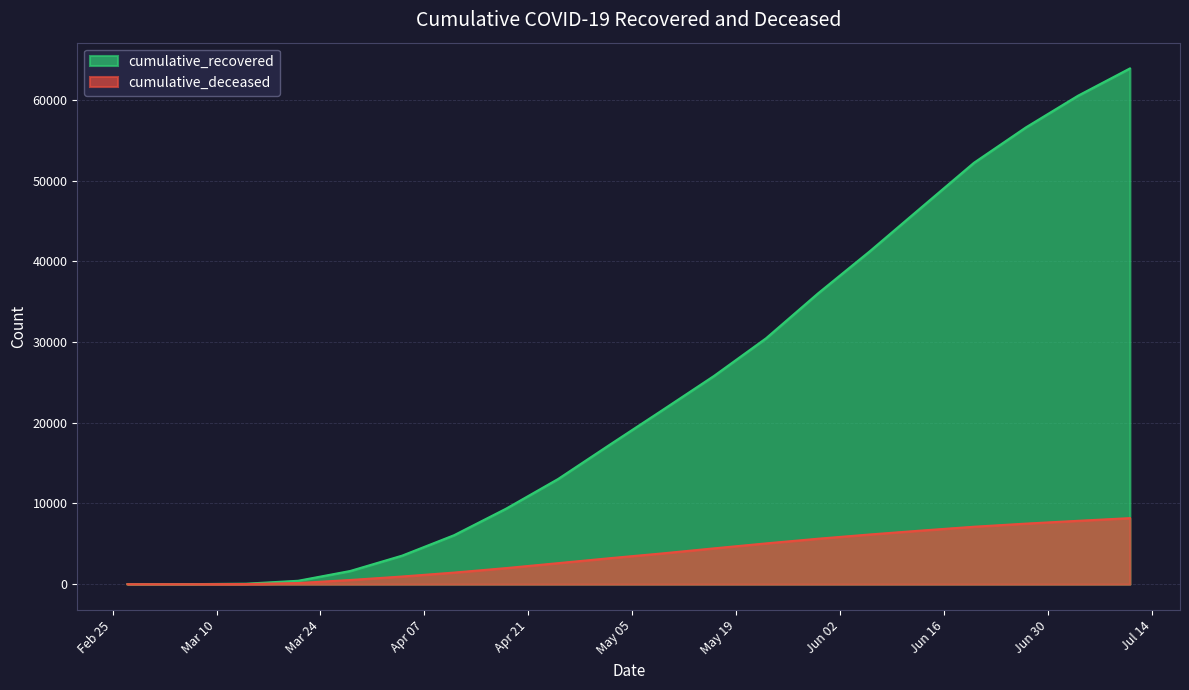

Which series has the widest spread of values?

cumulative_recovered